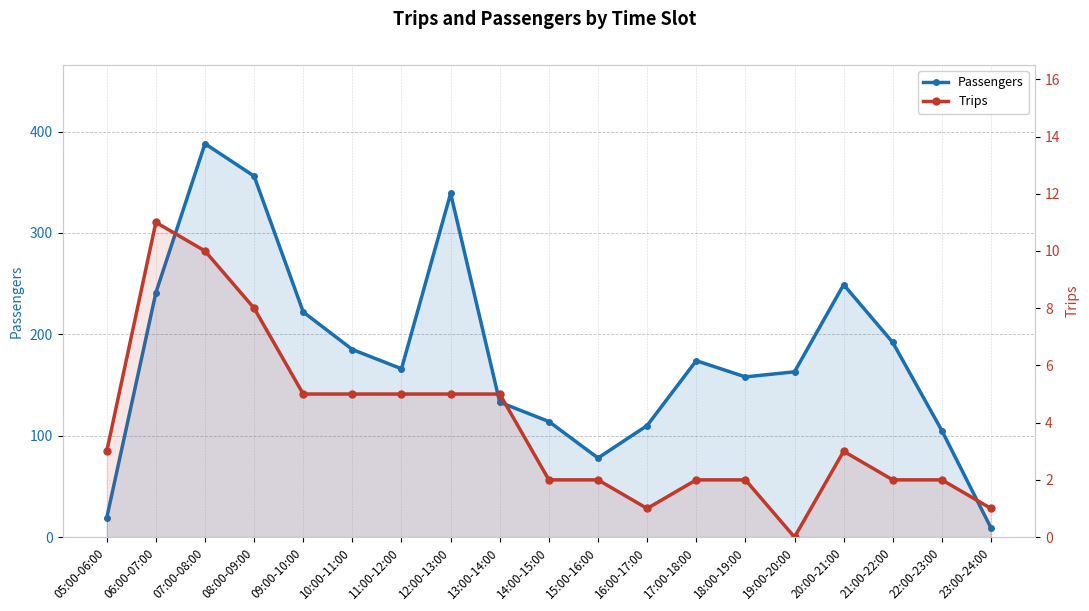

Where does the Trips series first go above 3?

06:00-07:00